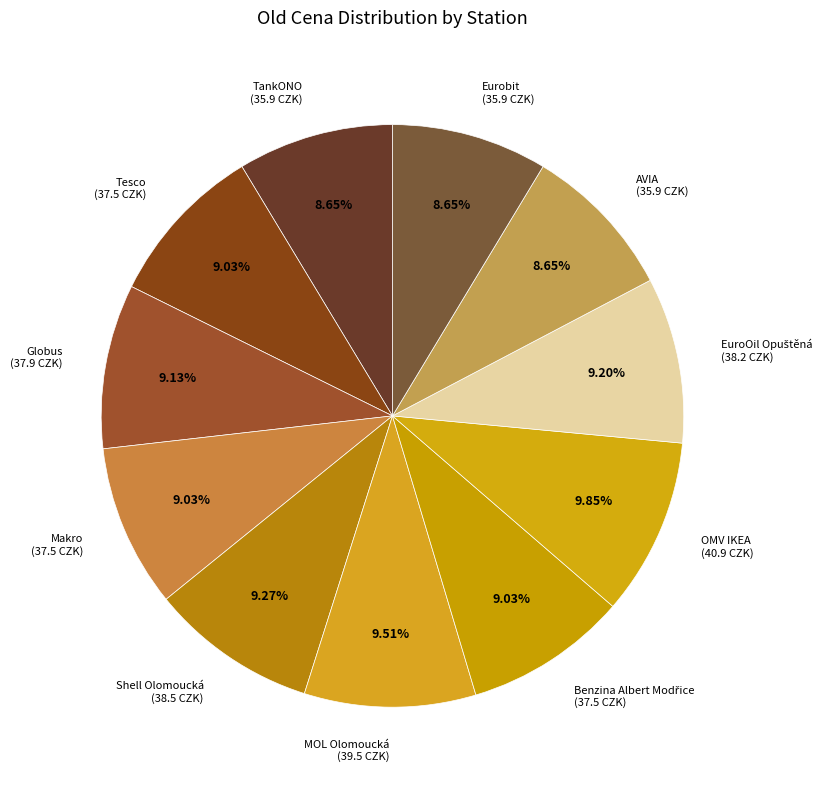

How many segments does this pie chart have?

11